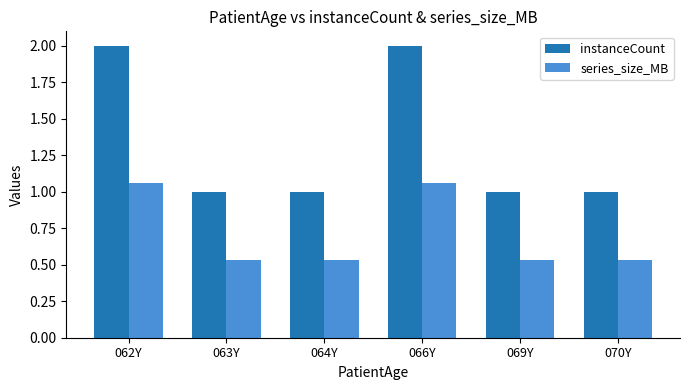

Is the value of instanceCount at 064Y greater than the value of series_size_MB at 062Y?

No